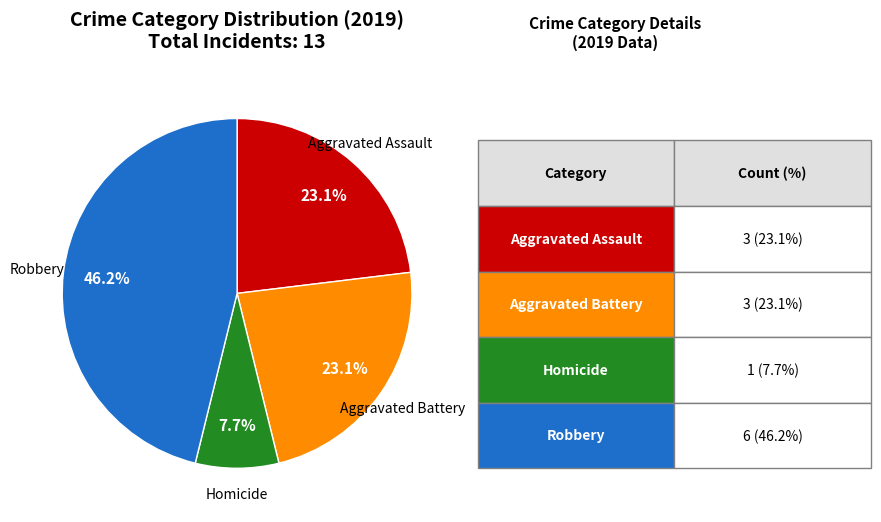

Is there any slice that represents more than half of the pie?

No